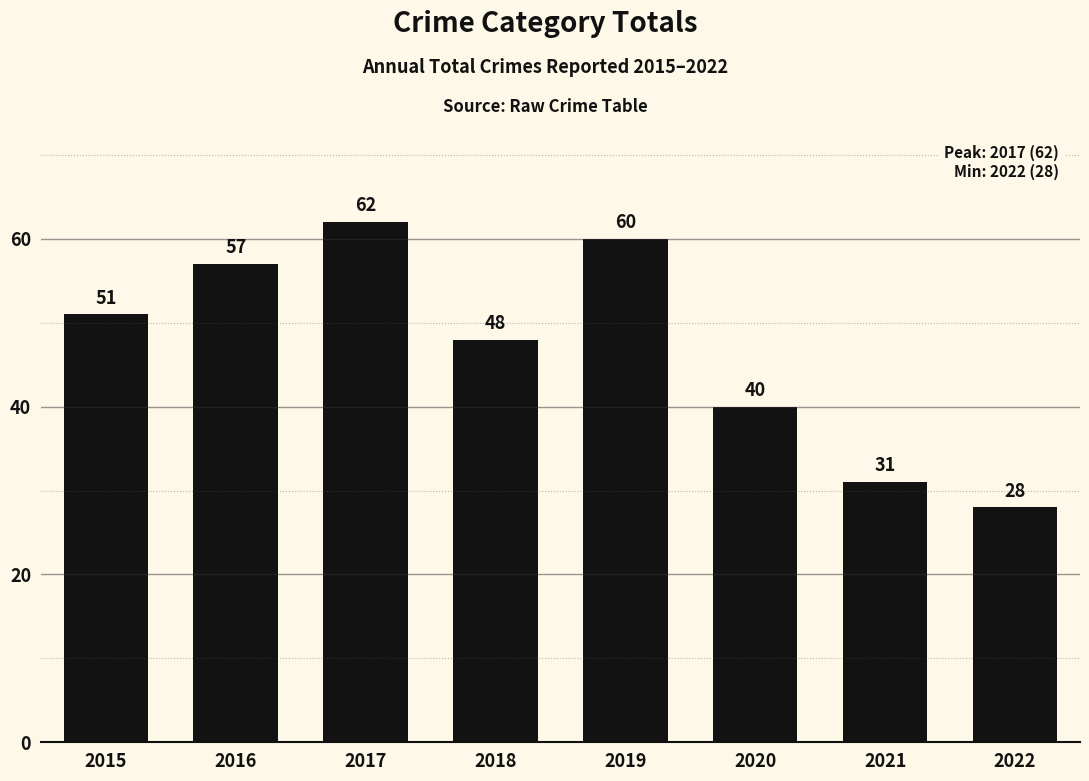

What is the value of the 7th bar from the left?

31